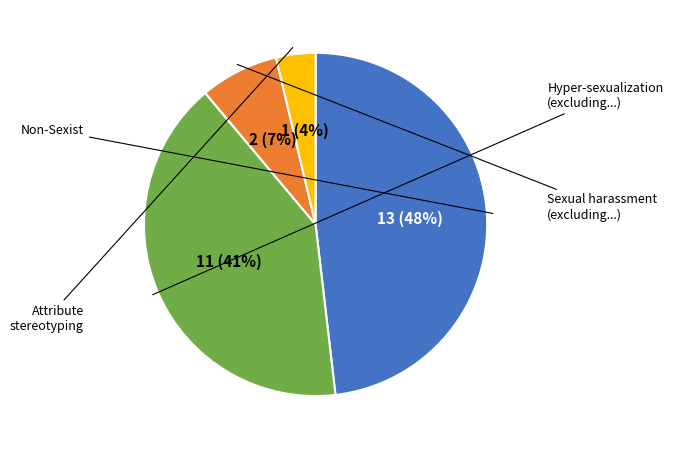

To the nearest percent, what is the average slice percentage?

25%